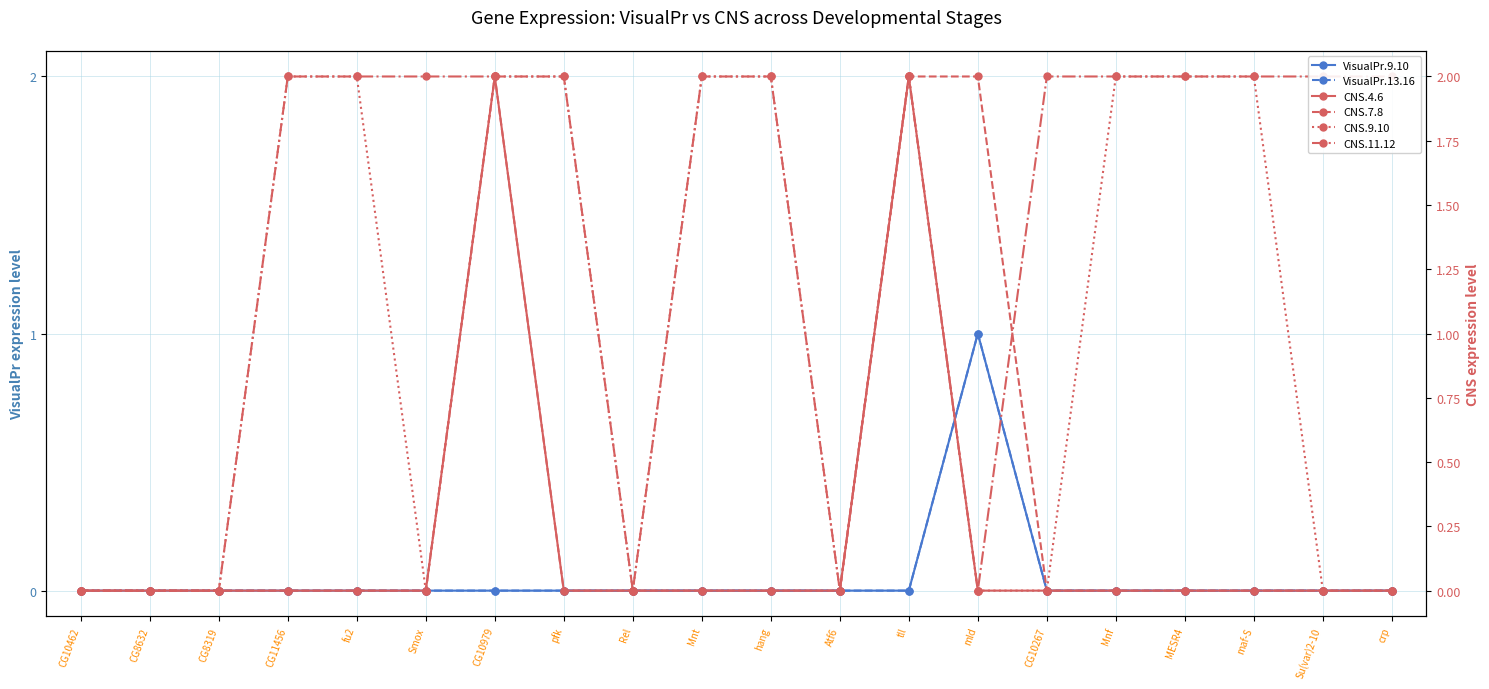

Is it true that VisualPr.9.10 equals 0 at Su(var)2-10?

True